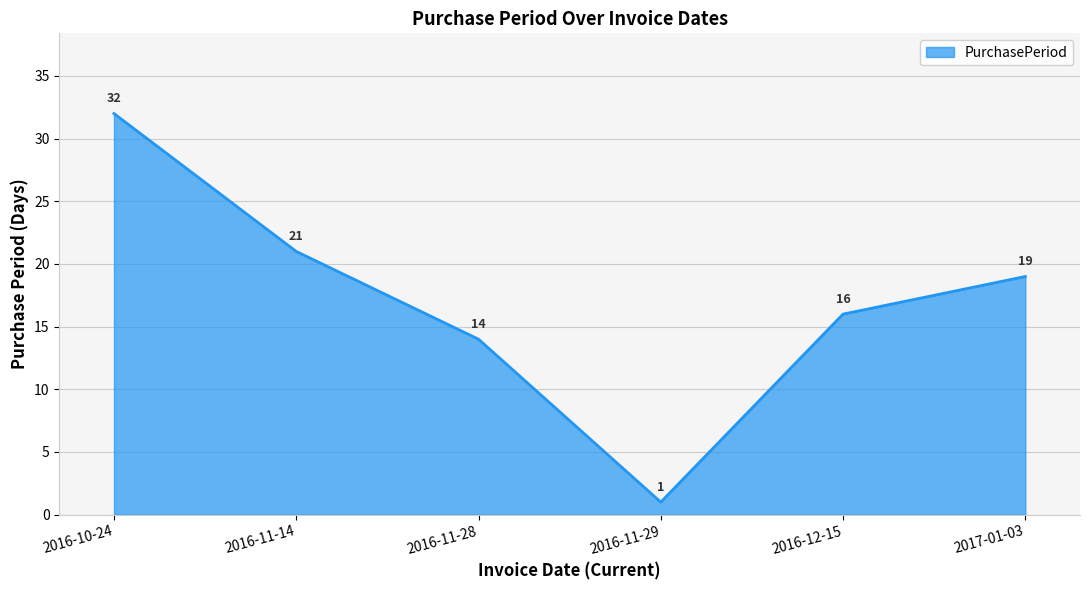

What is the change in value from 2016-10-24 to 2016-11-28?

-18